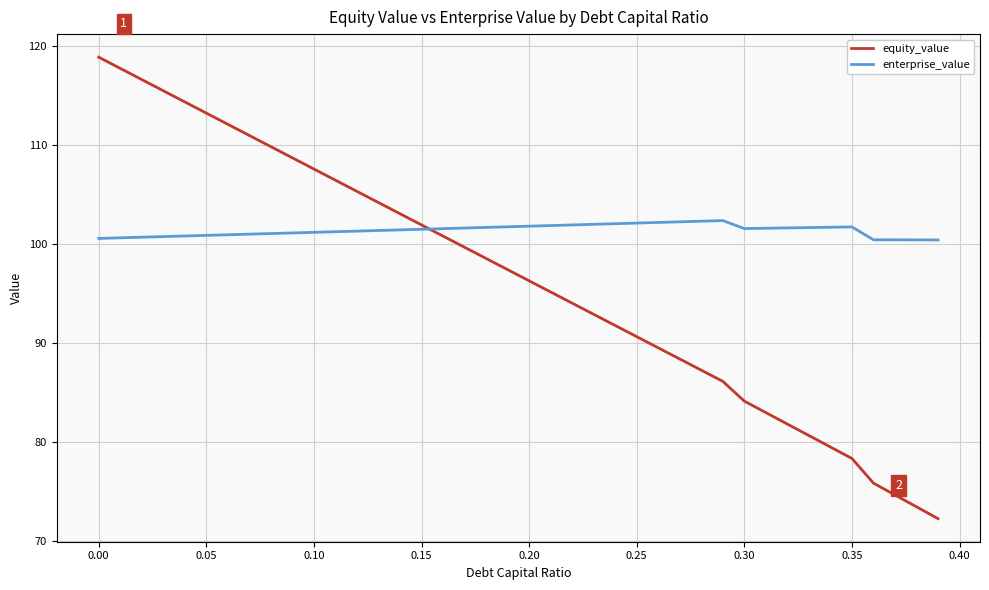

List the series in order of their overall mean, lowest first.

equity_value, enterprise_value